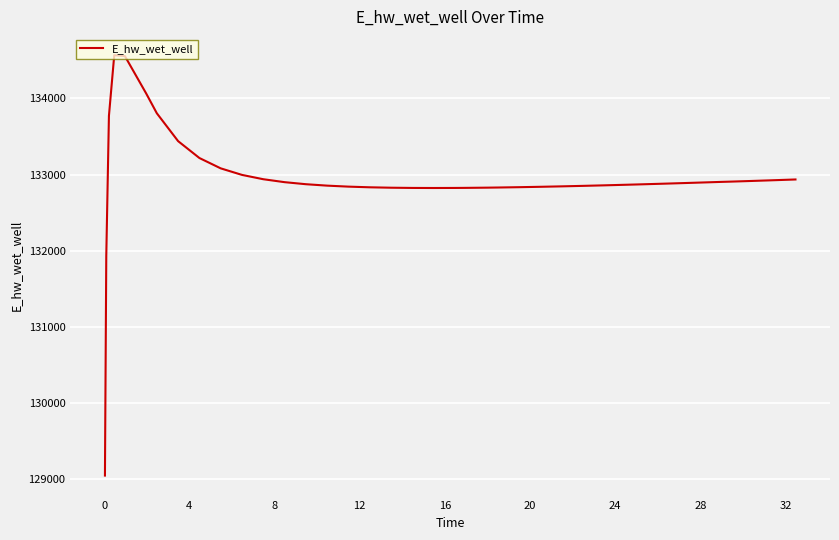

How many lines are shown in the chart?

1